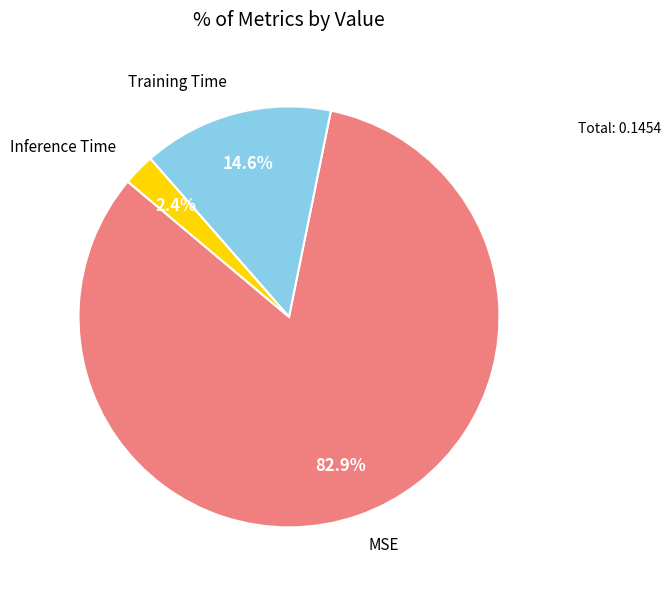

Is there any slice that represents more than half of the pie?

Yes